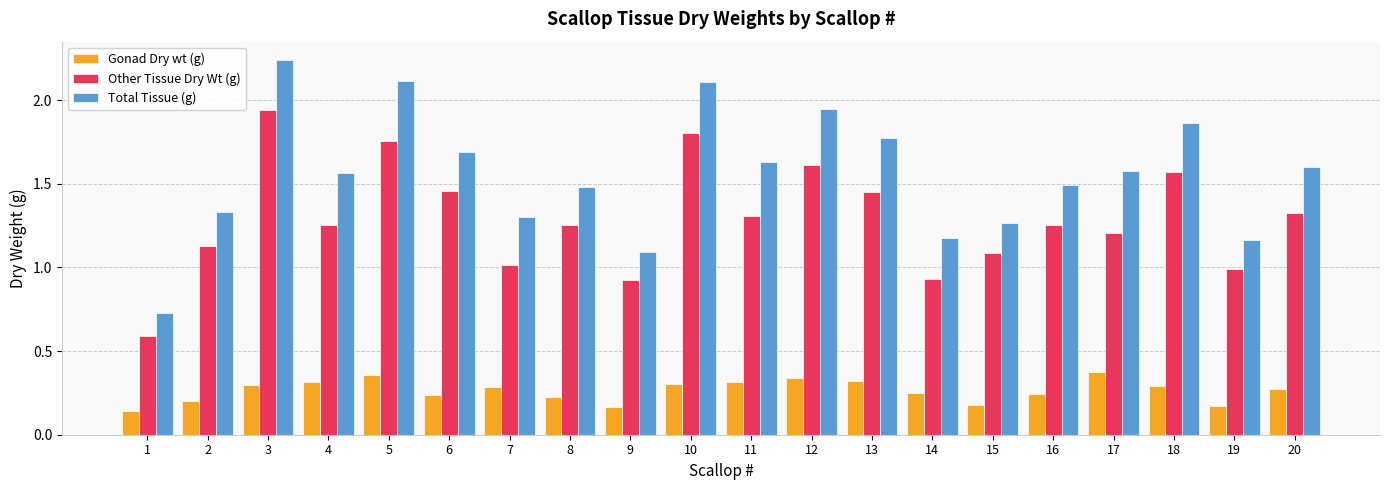

True or false: Gonad Dry wt (g) has a value of 0.1 at 19.

False